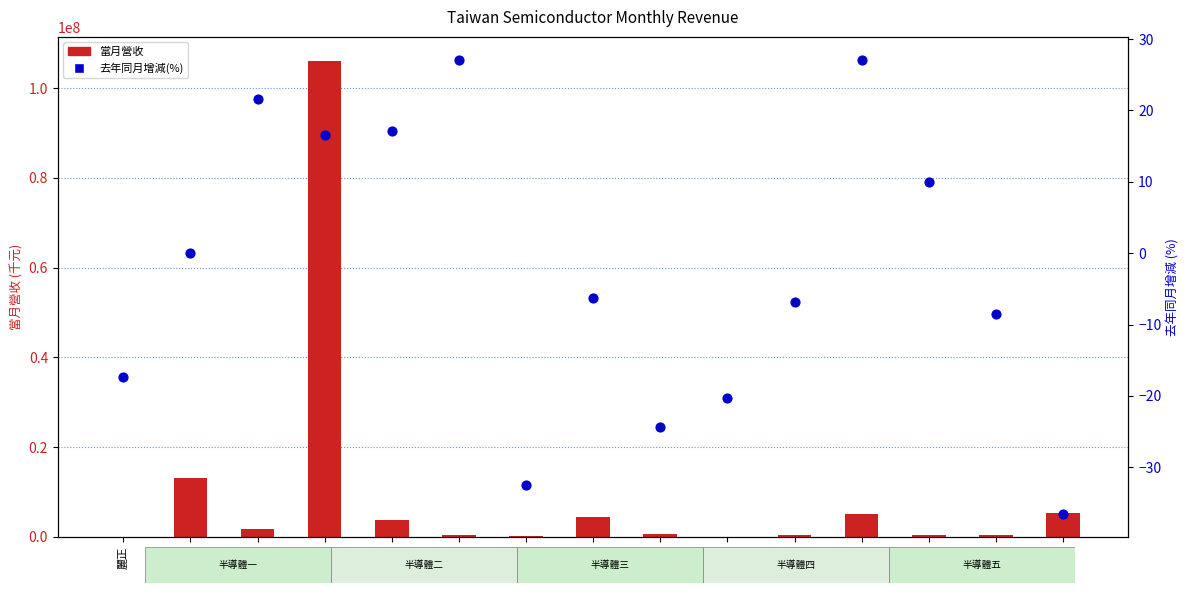

Is the value of 當月營收 at 威盛 greater than the value of 去年同月增減(%) at 威盛?

Yes